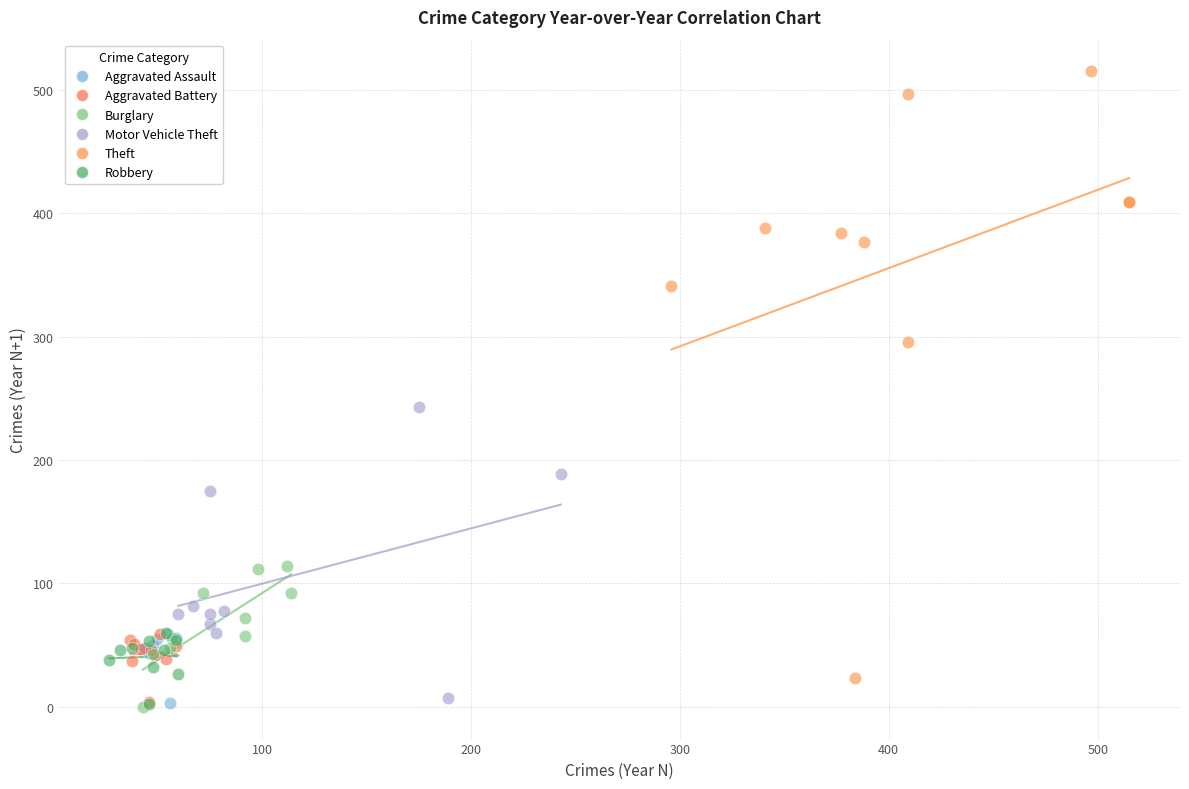

Which series reaches the maximum Y coordinate?

Theft